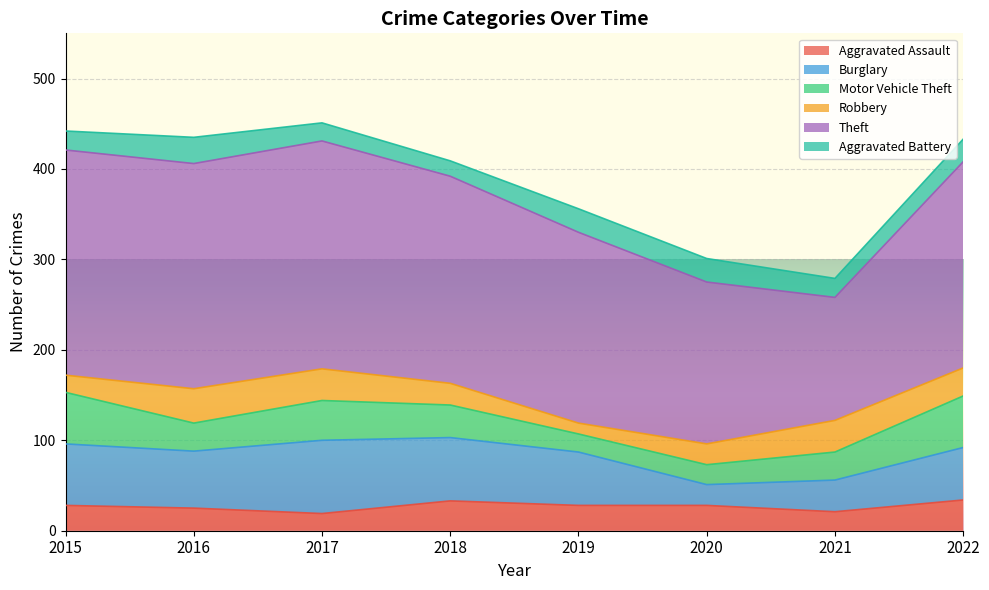

Count the number of data series in this chart.

6